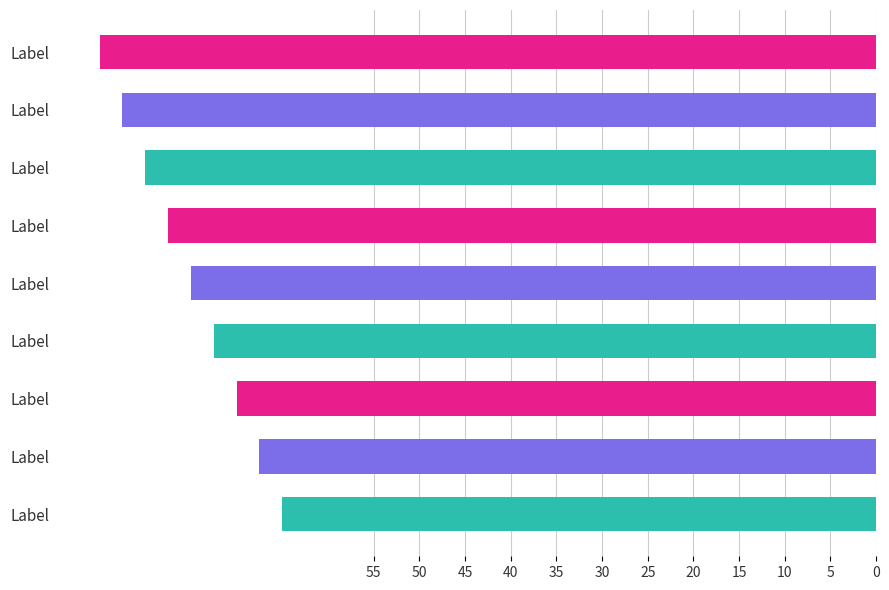

How many values are below 75?

4